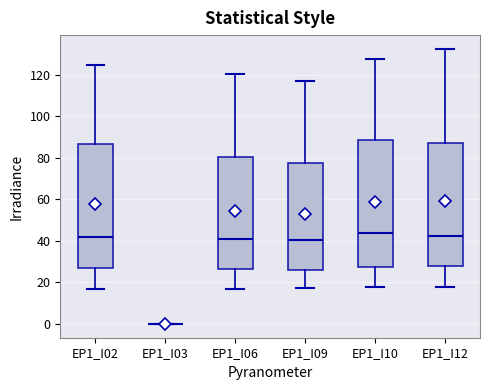

Reading left to right, transcribe this box plot: for each box, give where its median line is, the range the box spans, and where its two whiskers end, as read against the y-axis. The values are not printed on the chart, so give them approximately, as read against the axis.

EP1_I02: median 42, box 26 to 86, whiskers 16 to 124
EP1_I03: box collapsed to a line at 0, whiskers 0 to 0
EP1_I06: median 40, box 26 to 80, whiskers 16 to 120
EP1_I09: median 40, box 26 to 78, whiskers 18 to 116
EP1_I10: median 44, box 28 to 88, whiskers 18 to 128
EP1_I12: median 42, box 28 to 88, whiskers 18 to 132